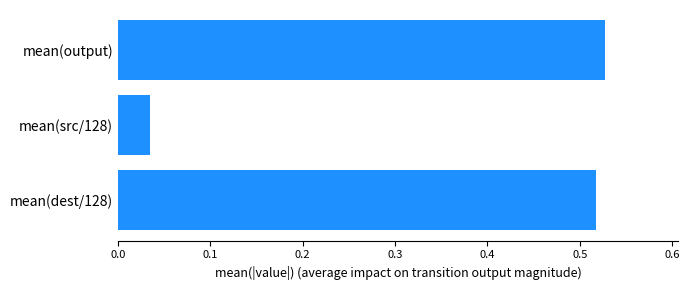

Which label corresponds to the largest value in the chart?

mean(output)